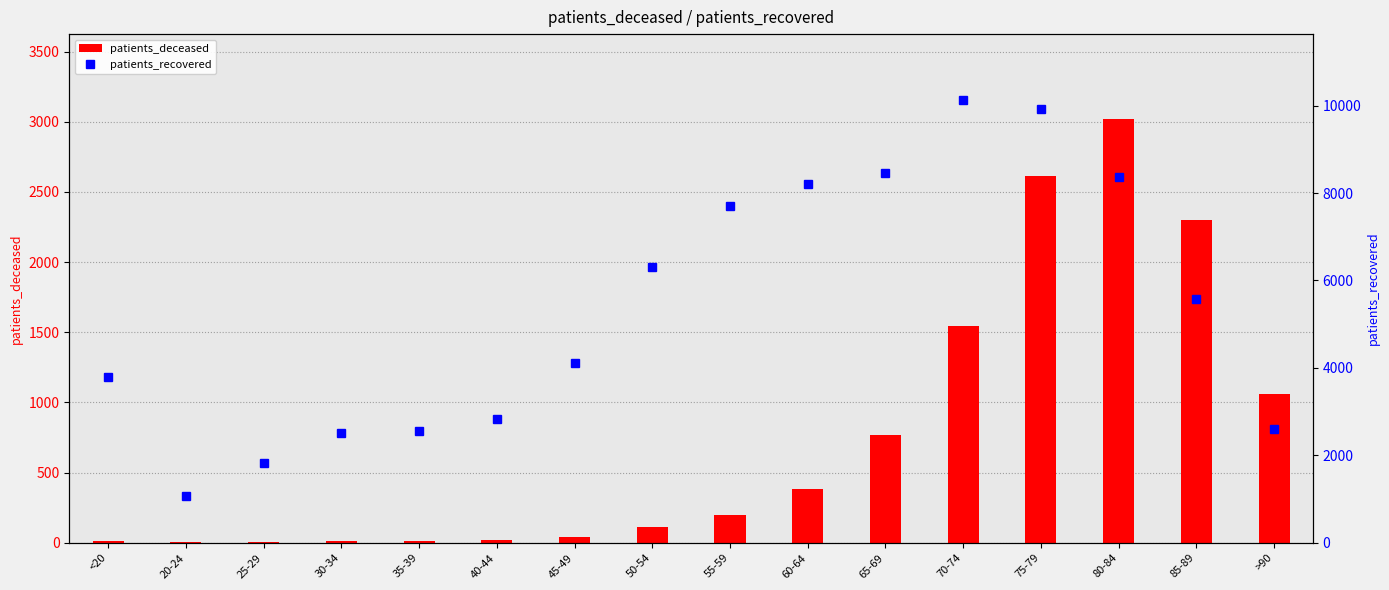

Is the value of patients_deceased at 85-89 greater than the value of patients_recovered at 30-34?

No